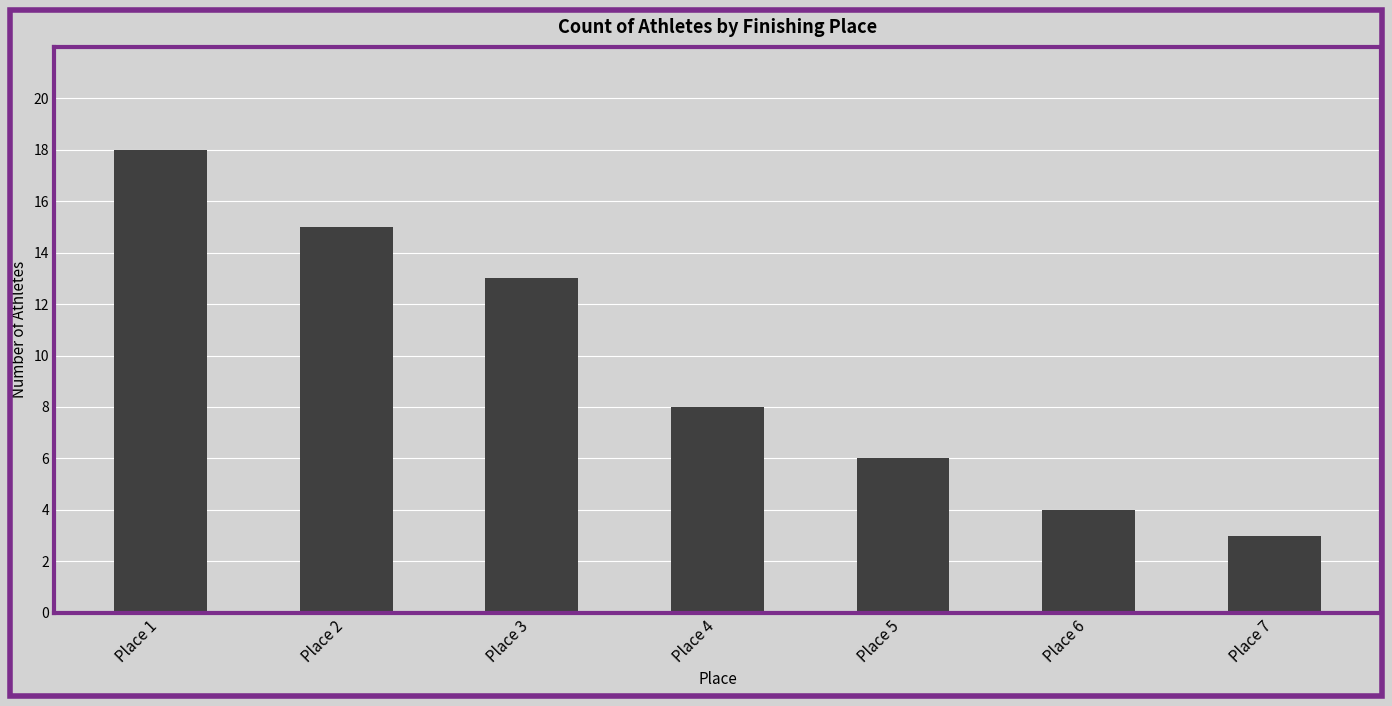

What value does the data have at Place 2, to the nearest 5?

15